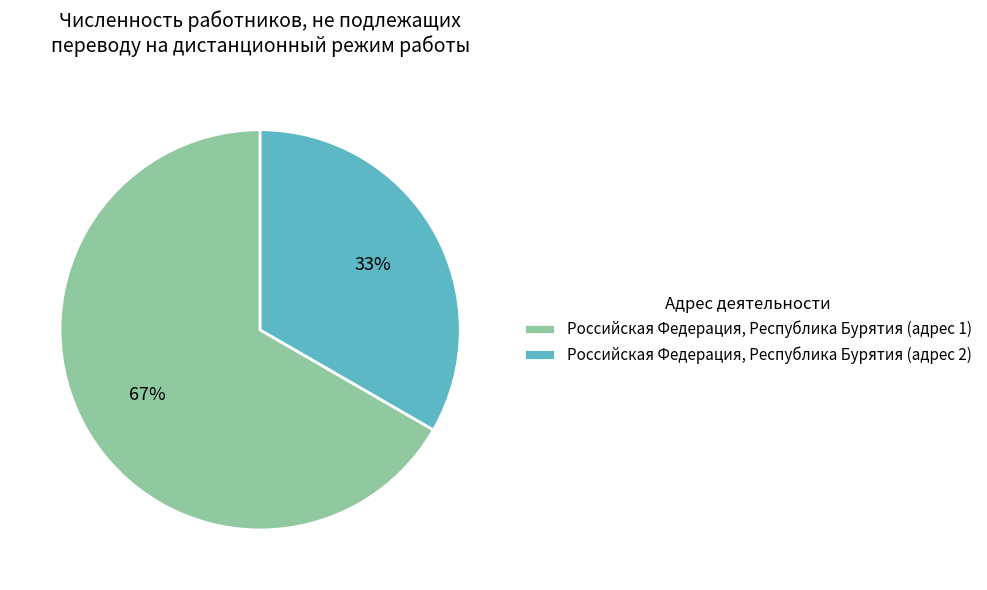

Do Российская Федерация, Республика Бурятия (адрес 2) and Российская Федерация, Республика Бурятия (адрес 1) together represent more than half of the pie?

Yes